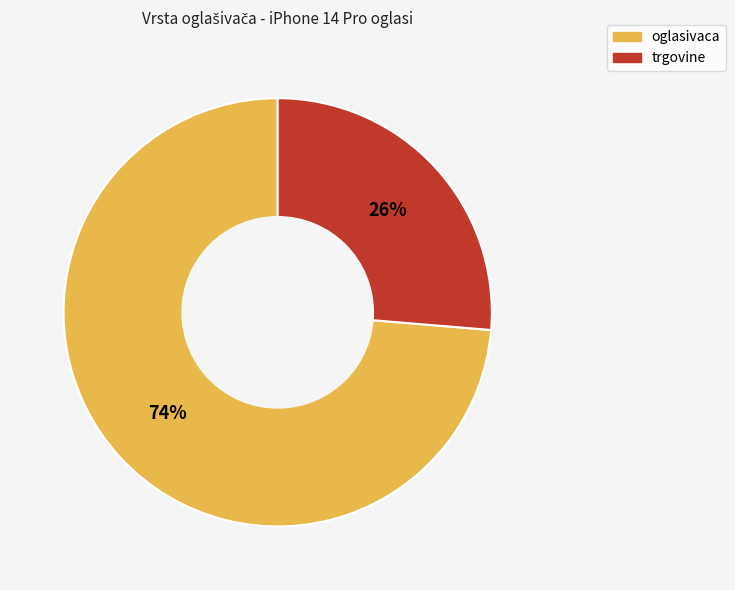

True or false: oglasivaca accounts for 74% of the total.

True